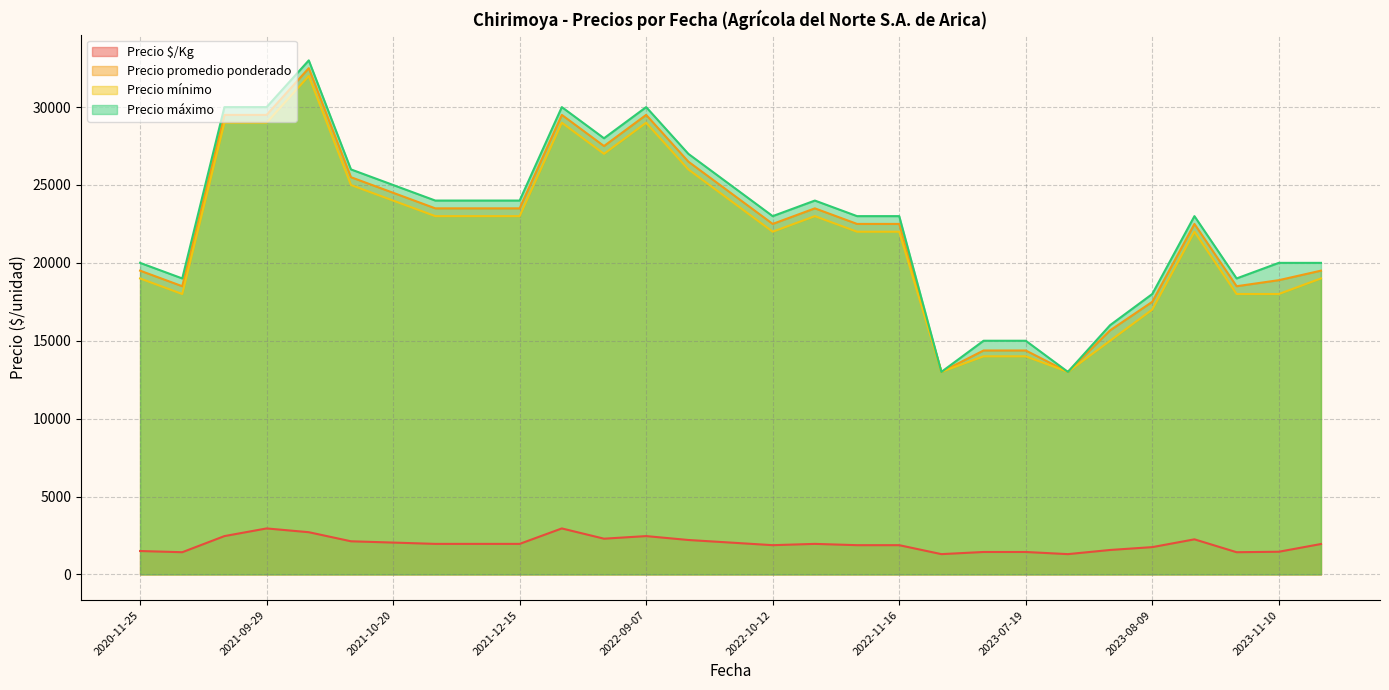

Which series has the widest spread of values?

Precio máximo